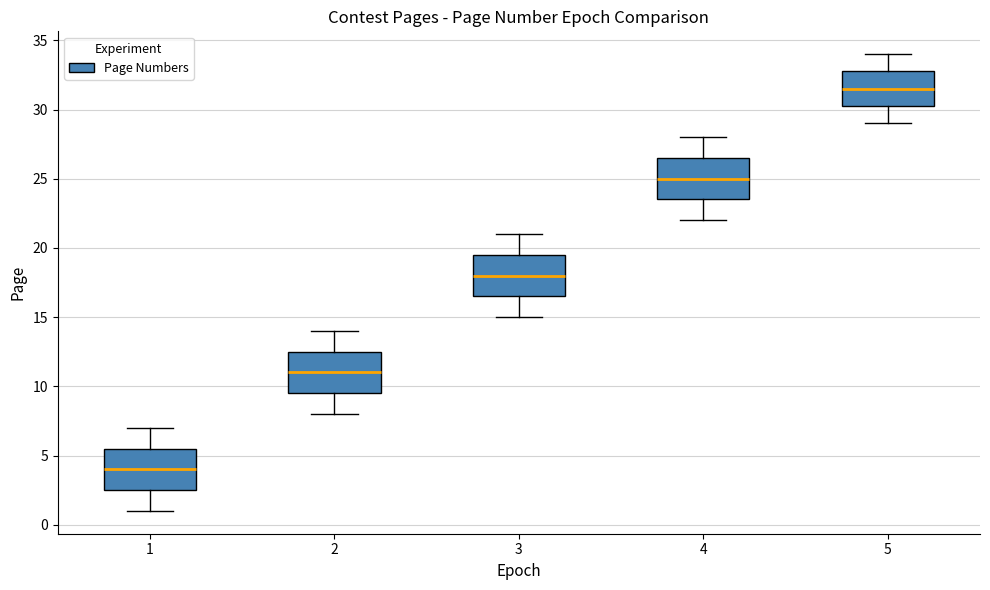

Reading left to right, read every box against the y-axis: the position of its median line, the range the box covers, and the ends of its whiskers. The values are not printed on the chart, so give them approximately, as read against the axis.

1: median 4.0, box 2.5 to 5.5, whiskers 1.0 to 7.0
2: median 11.0, box 9.5 to 12.5, whiskers 8.0 to 14.0
3: median 18.0, box 16.5 to 19.5, whiskers 15.0 to 21.0
4: median 25.0, box 23.5 to 26.5, whiskers 22.0 to 28.0
5: median 31.5, box 30.5 to 33.0, whiskers 29.0 to 34.0